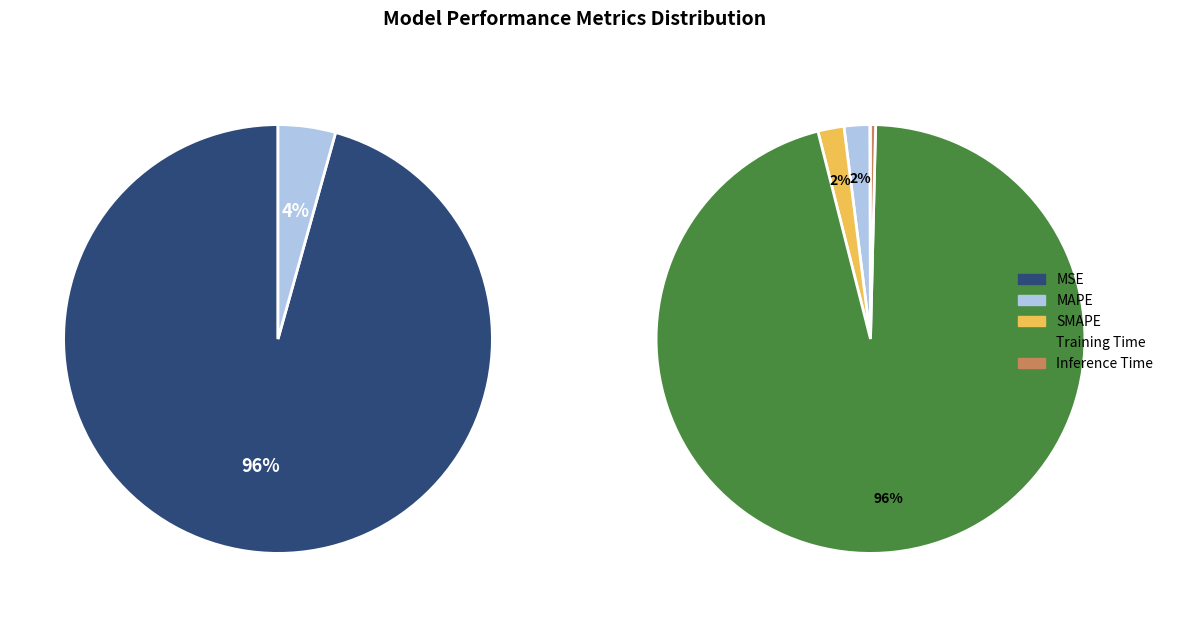

The MSE slice represents 0% of the pie. True or false?

True